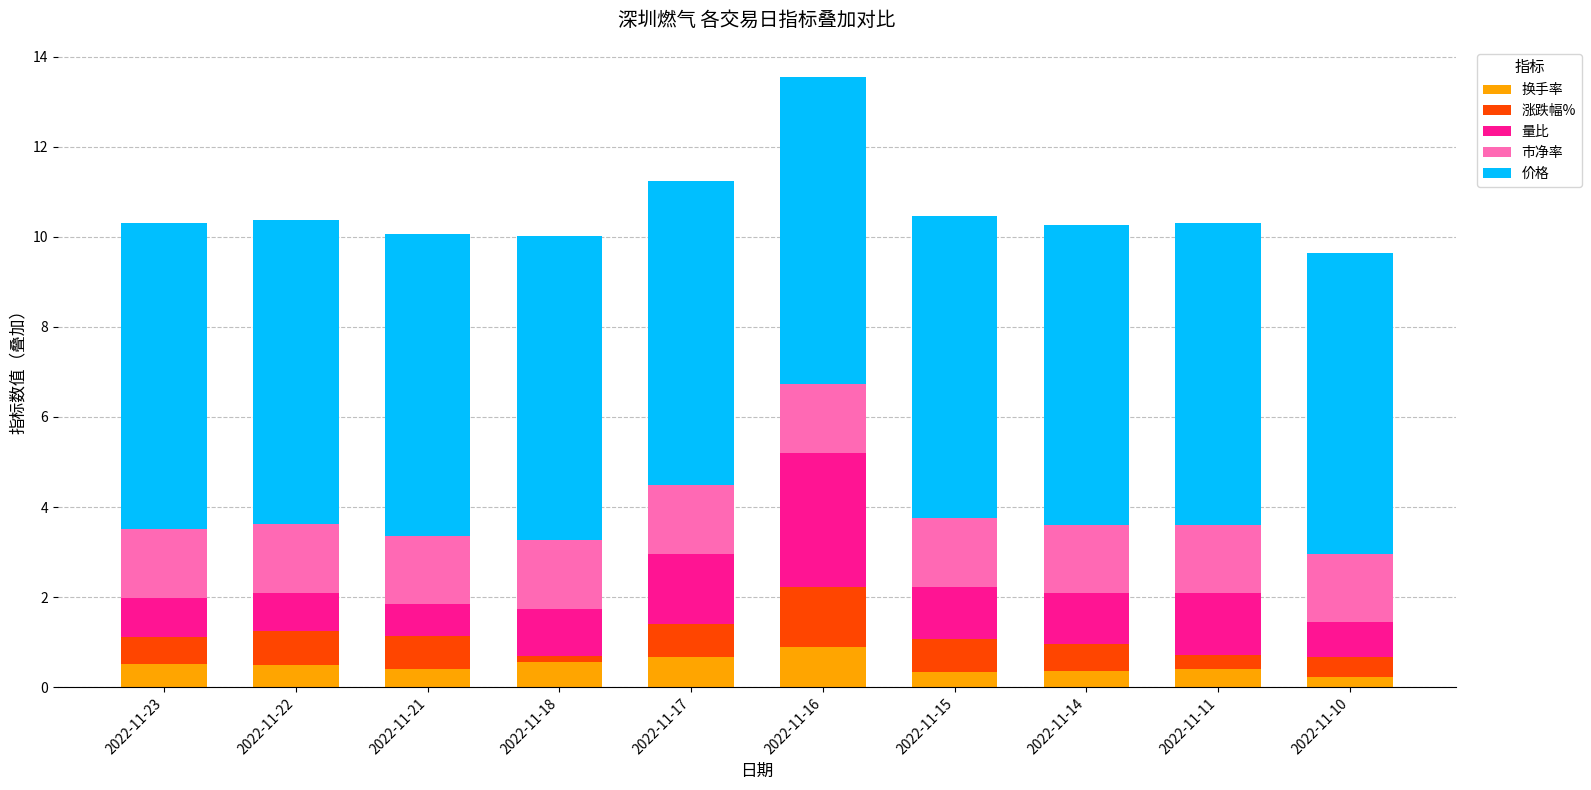

What is the highest value of the 换手率 series?

0.9